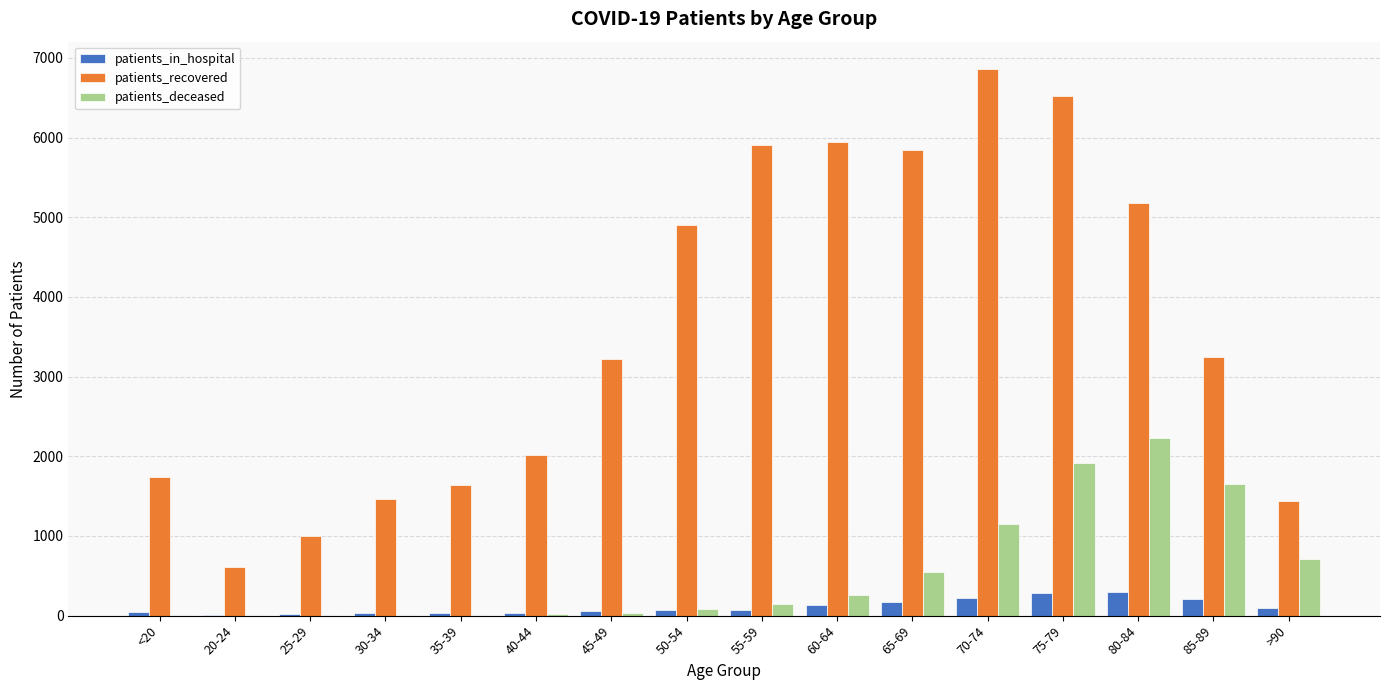

What is the maximum value shown in the chart?

6860